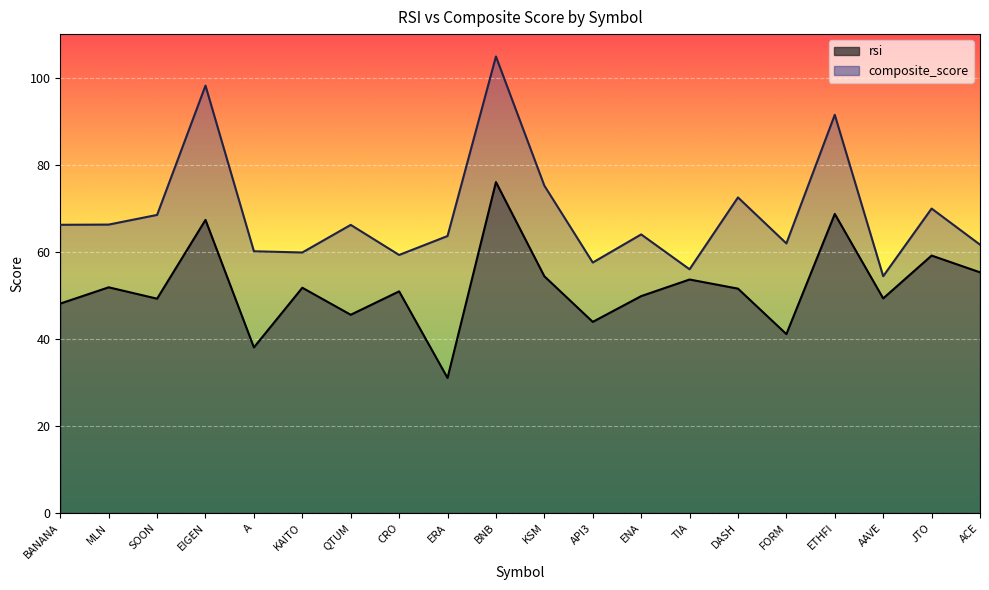

What is the spread (max minus min) of values at DASH?

21.0